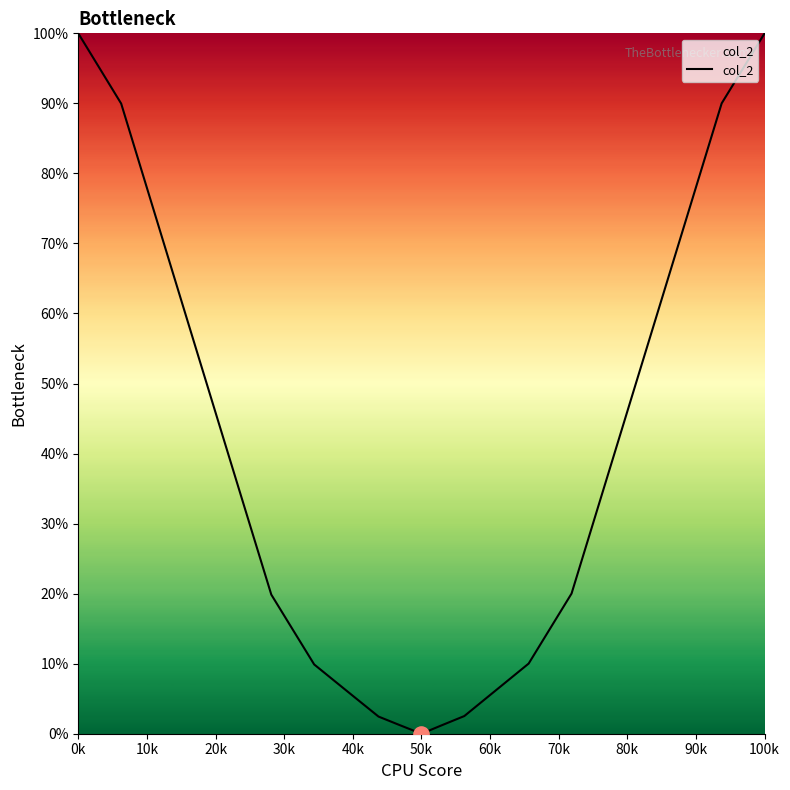

What is the maximum value shown in the chart?

100.0